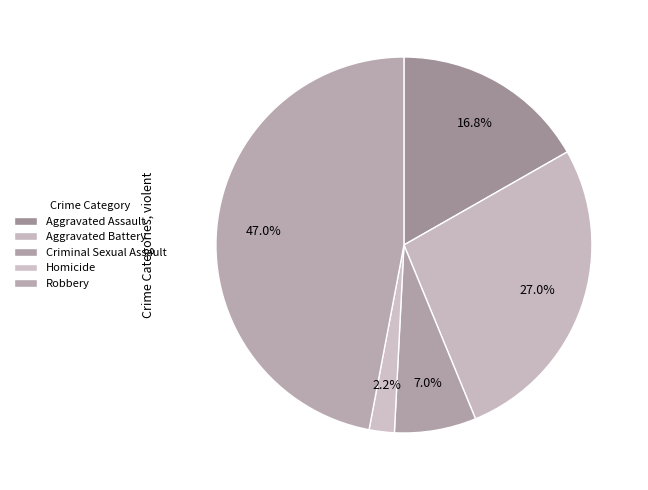

To the nearest percent, what is the difference between the Robbery and Aggravated Assault slice percentages?

30%